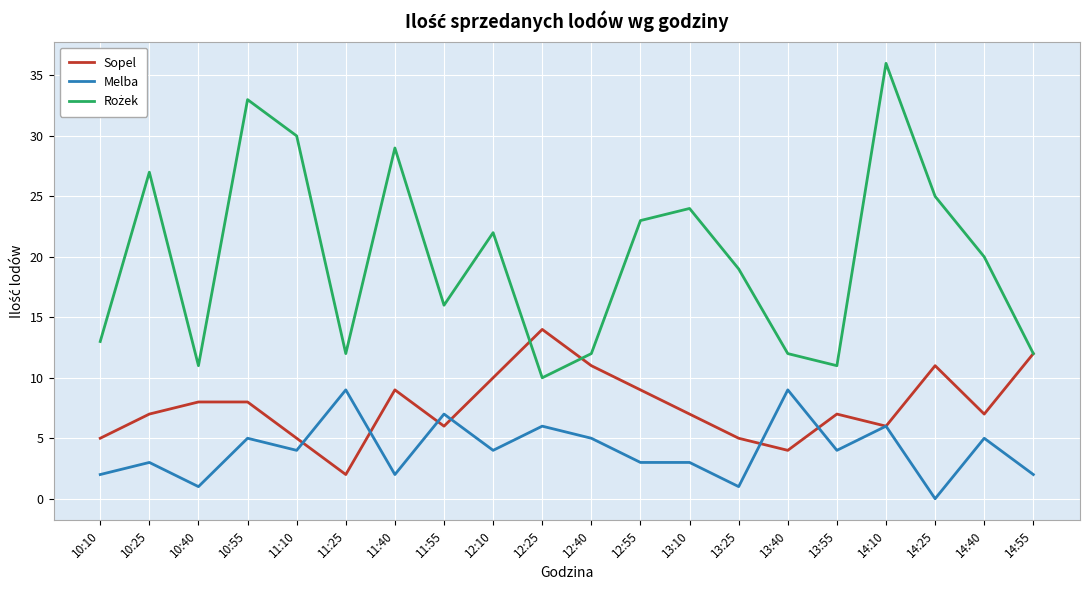

What position from the left is 13:40?

15